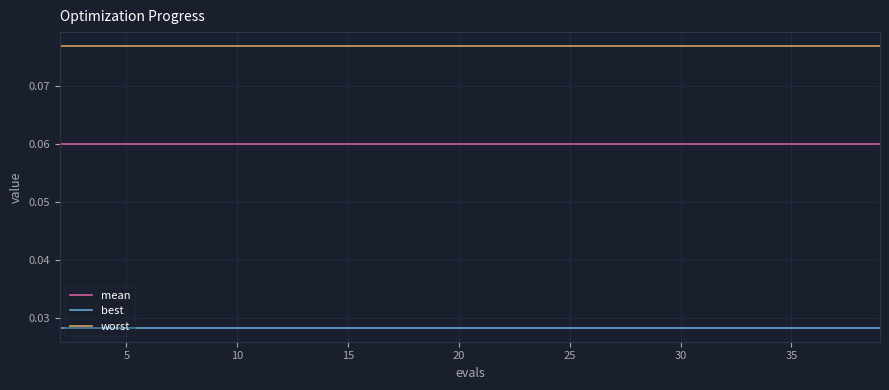

True or false: worst and mean intersect in this chart.

False